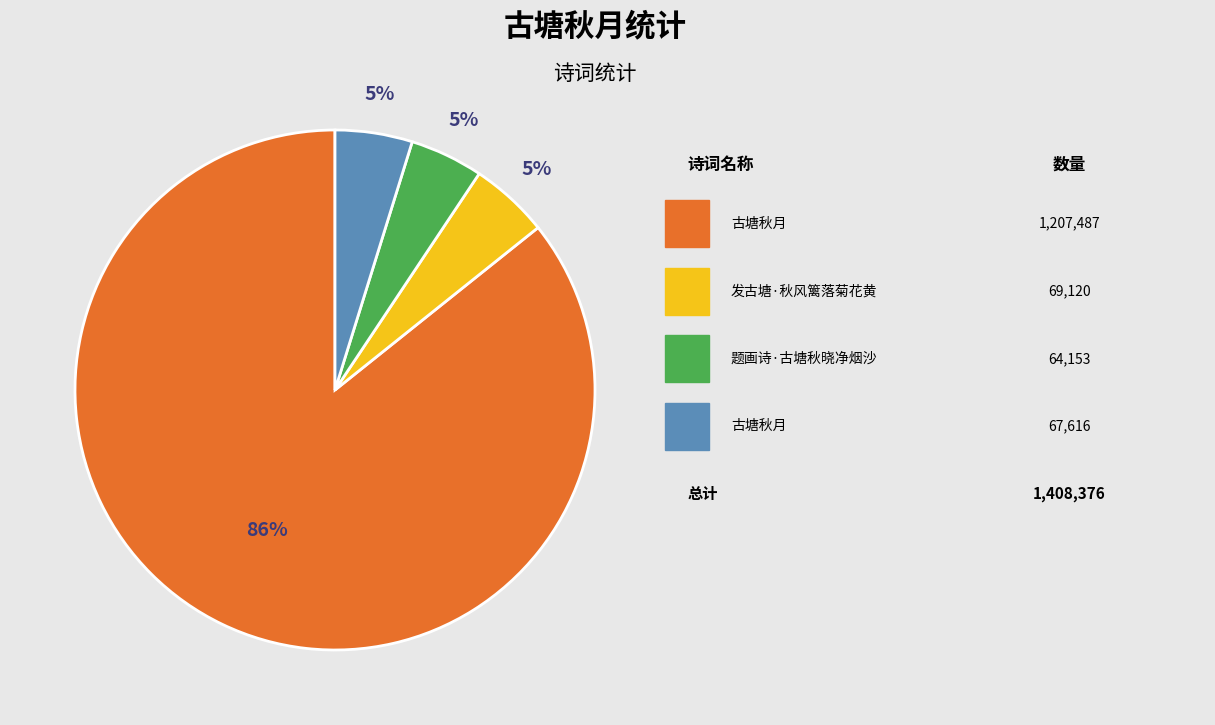

Is there any slice that represents more than half of the pie?

Yes